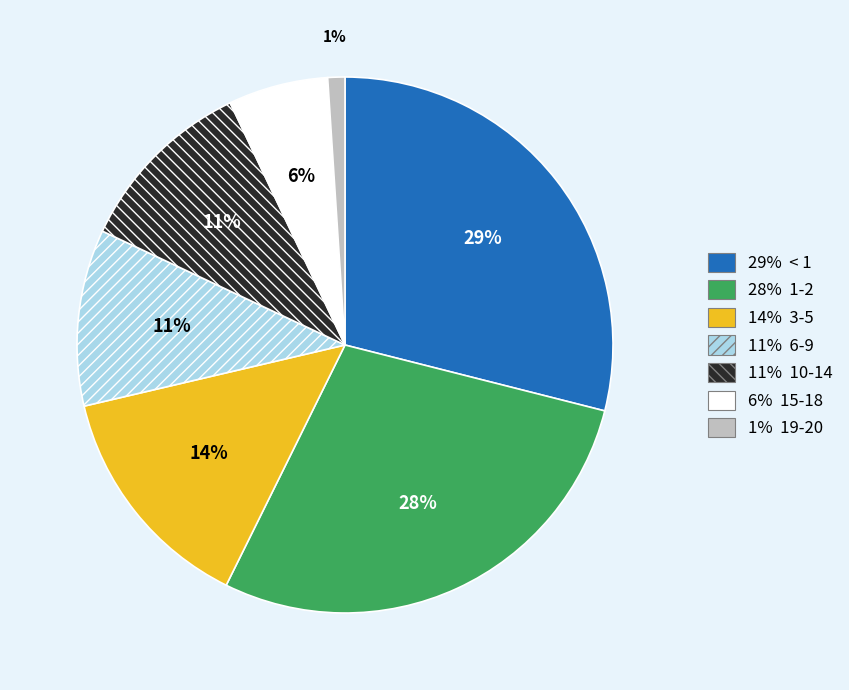

To the nearest percent, what is the average slice percentage?

14%